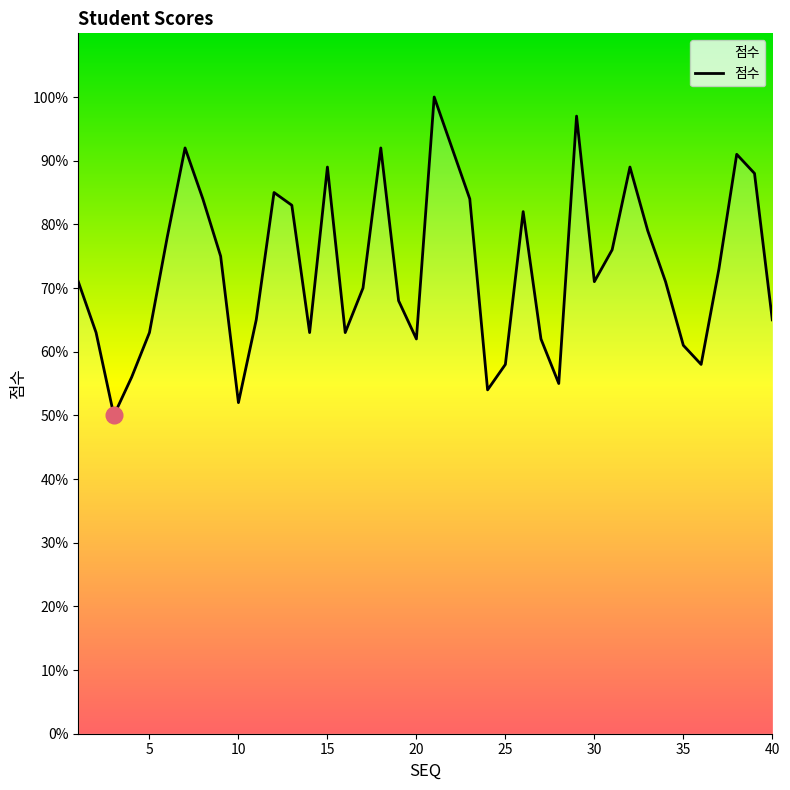

What is the smallest value displayed?

50